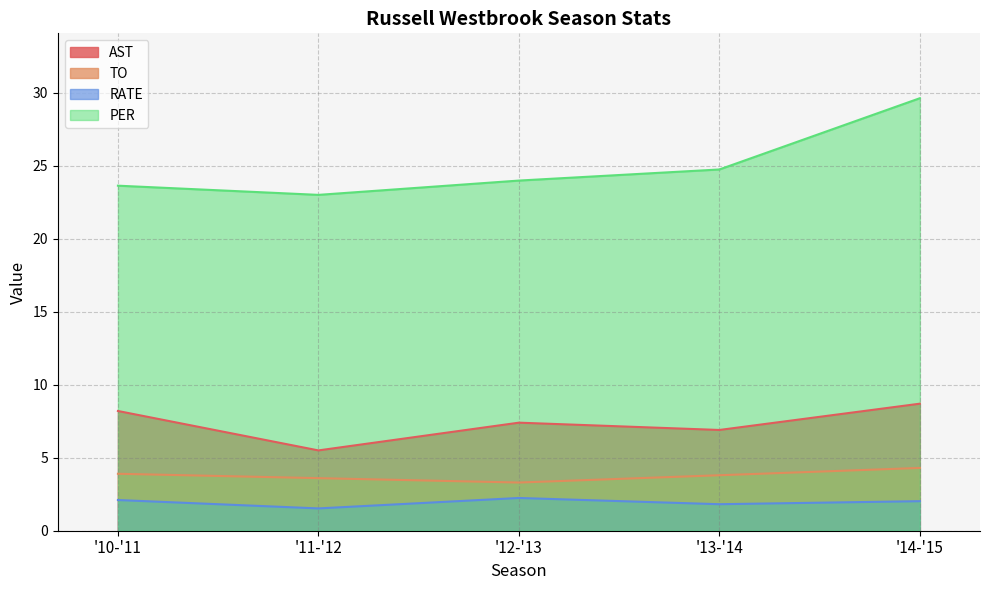

At how many categories does at least one series exceed 29?

1